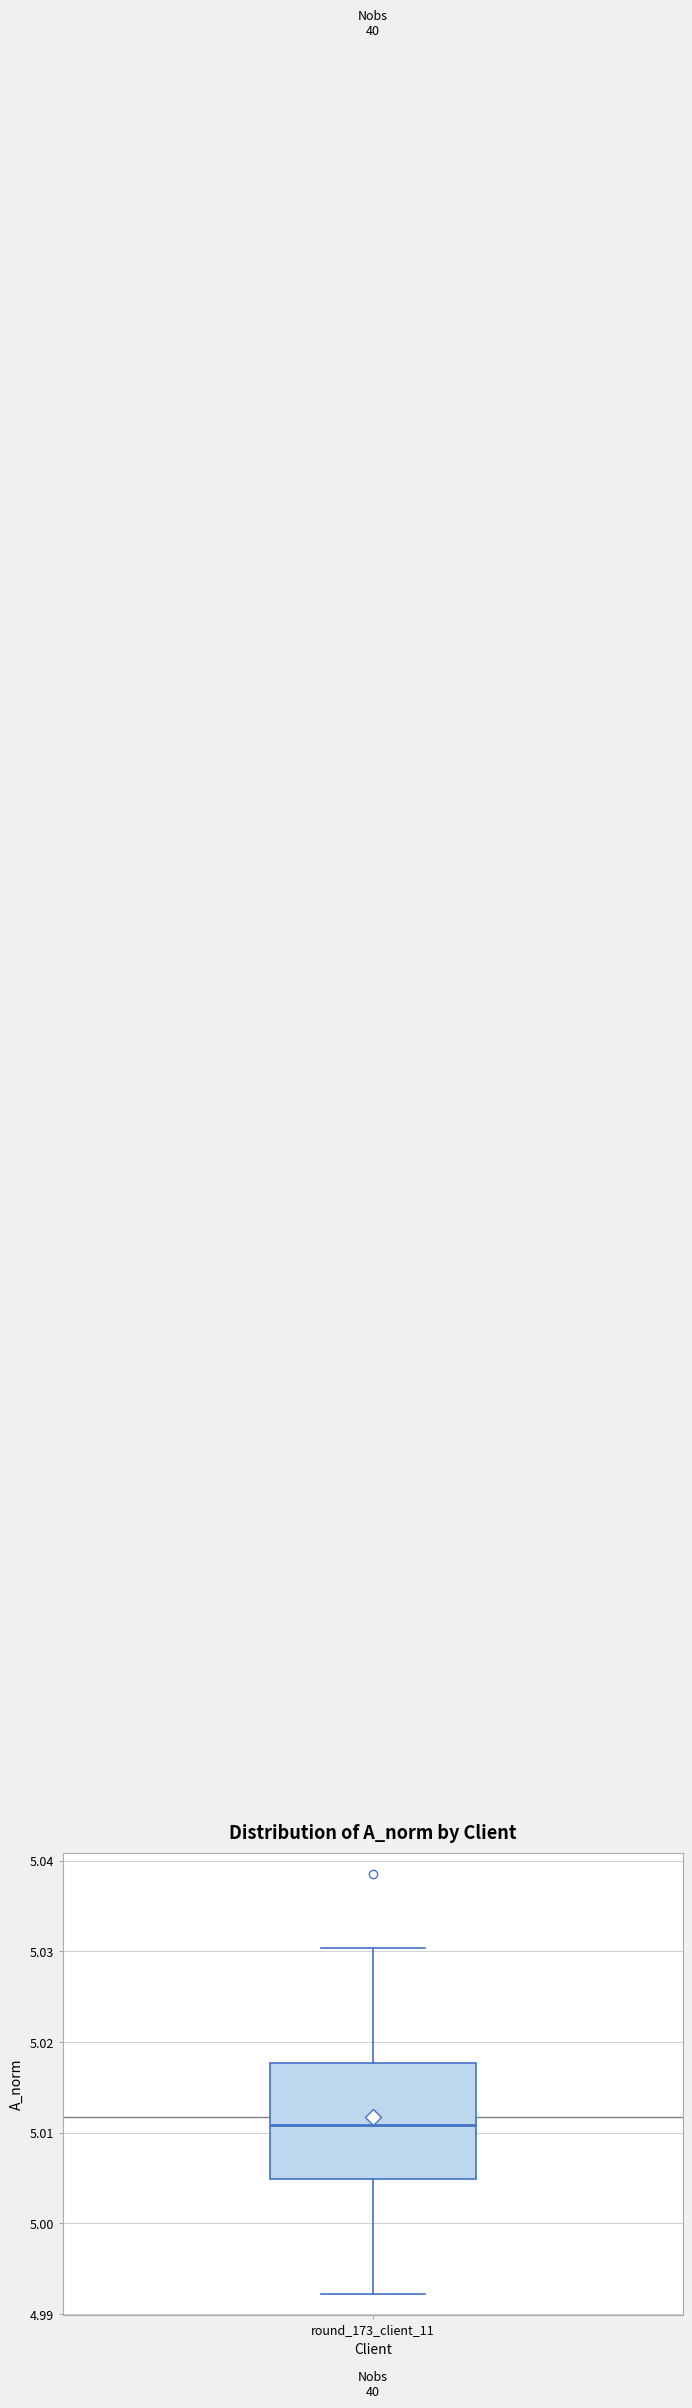

Where is the lower edge of the box for round_173_client_11 on the y-axis? The values are not printed on the chart, so give them approximately, as read against the axis.

5.005